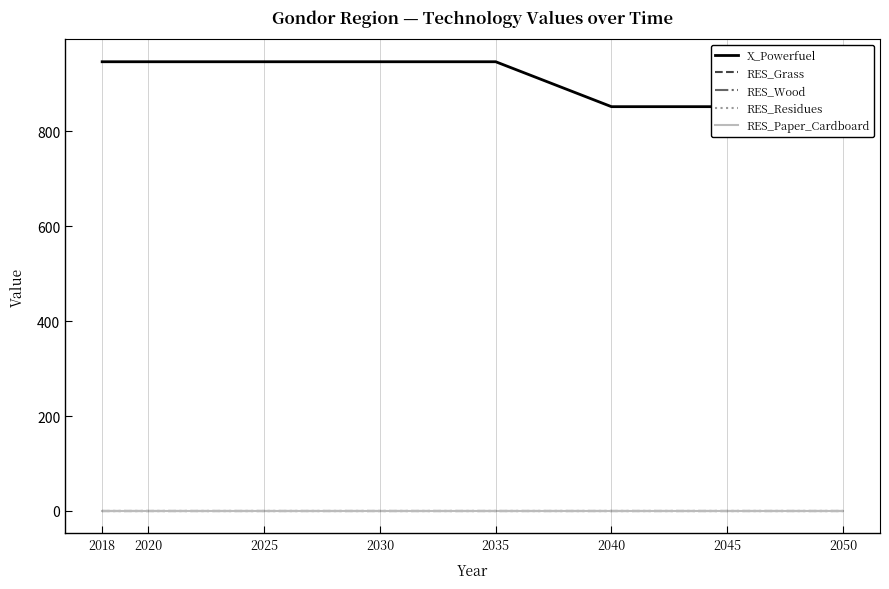

At how many categories does at least one series exceed 394?

8